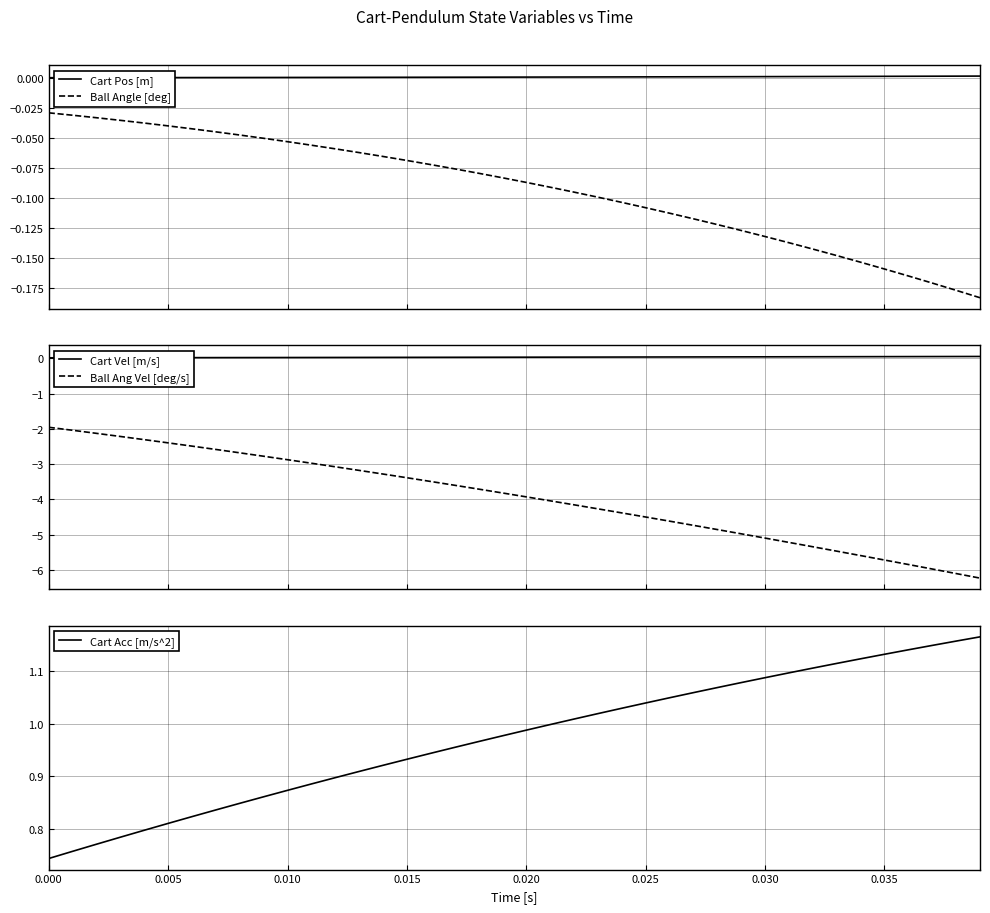

True or false: Ball Angle [deg] and Cart Pos [m] cross at least once.

False